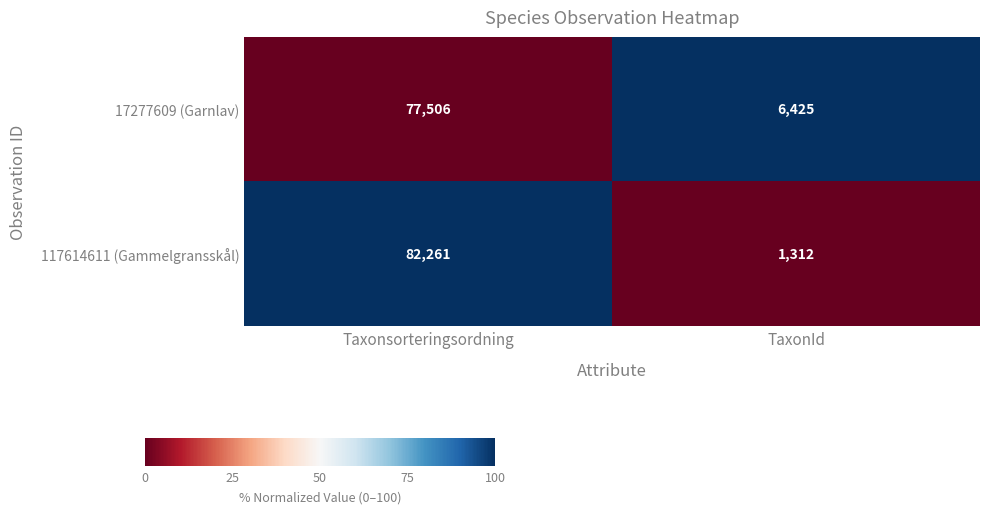

How many series are shown in this chart?

2